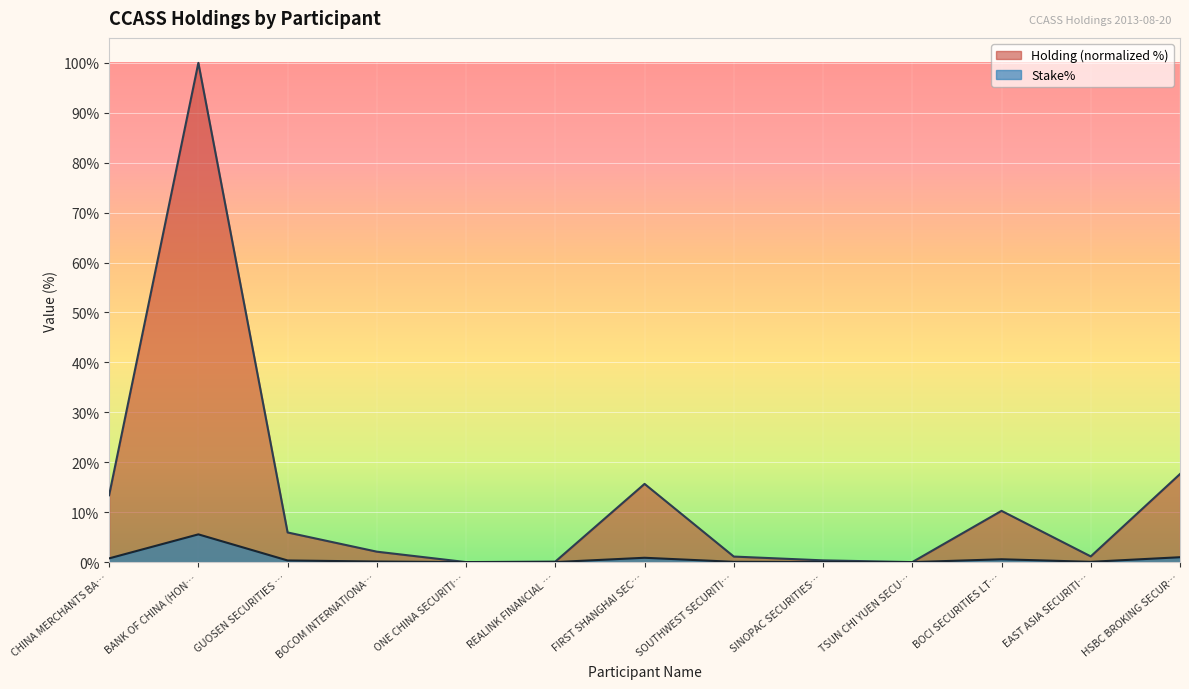

What is the difference between the second highest and minimum values in the Stake% series?

1.0